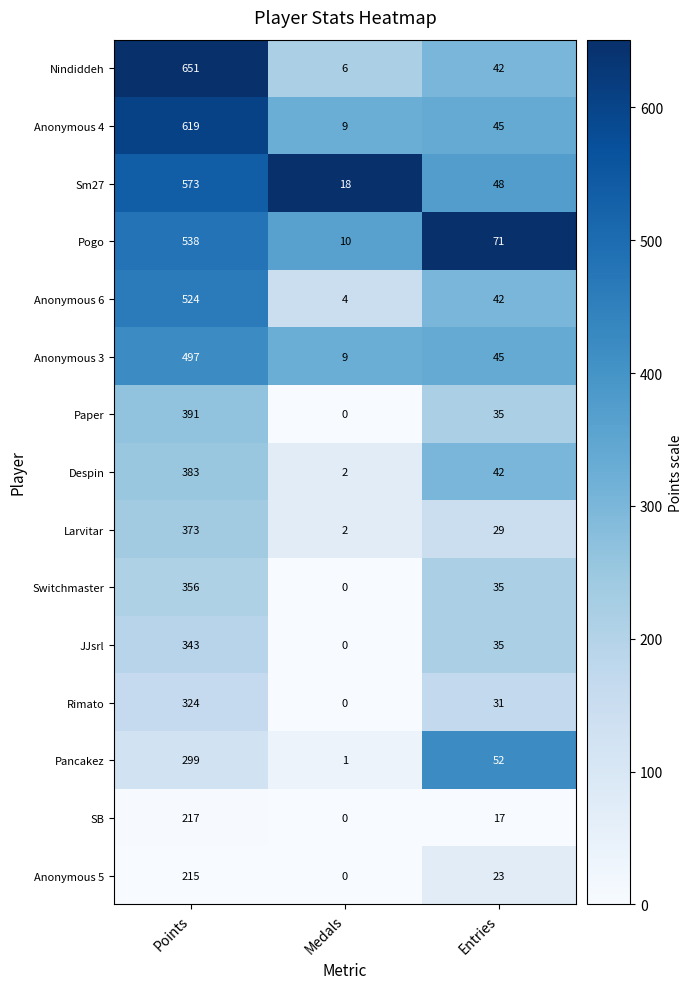

At which category does the chart reach its peak across all series?

Points